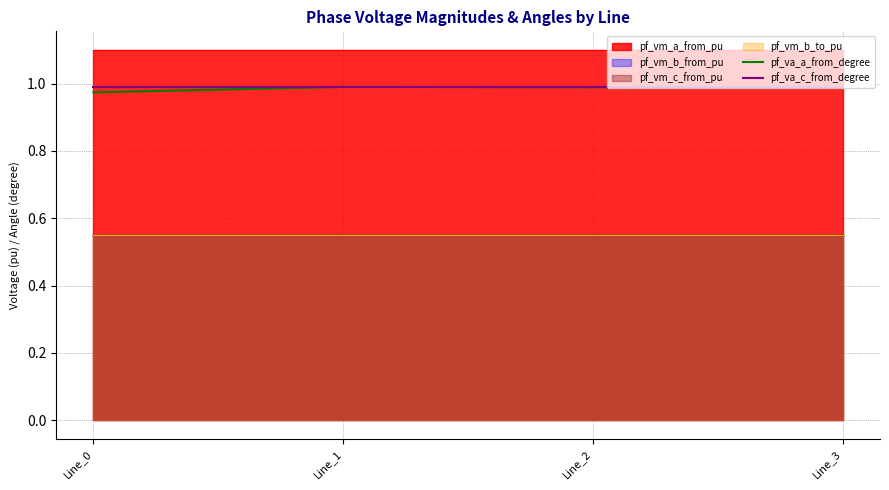

How many interior local peaks does the pf_va_a_from_degree series have?

1